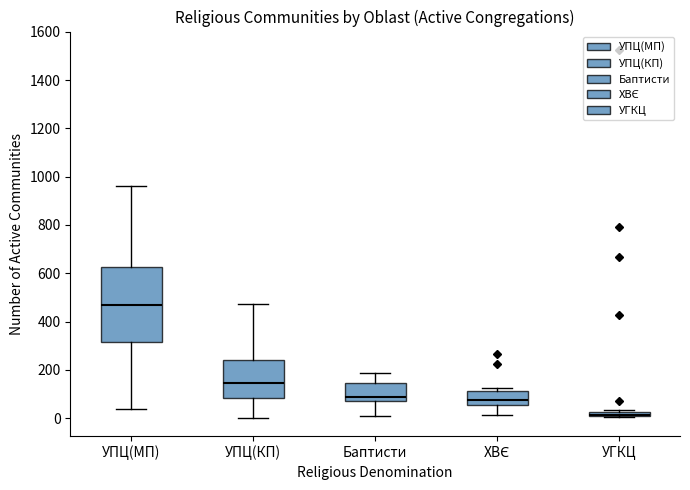

Which box's median line is the highest?

УПЦ(МП)